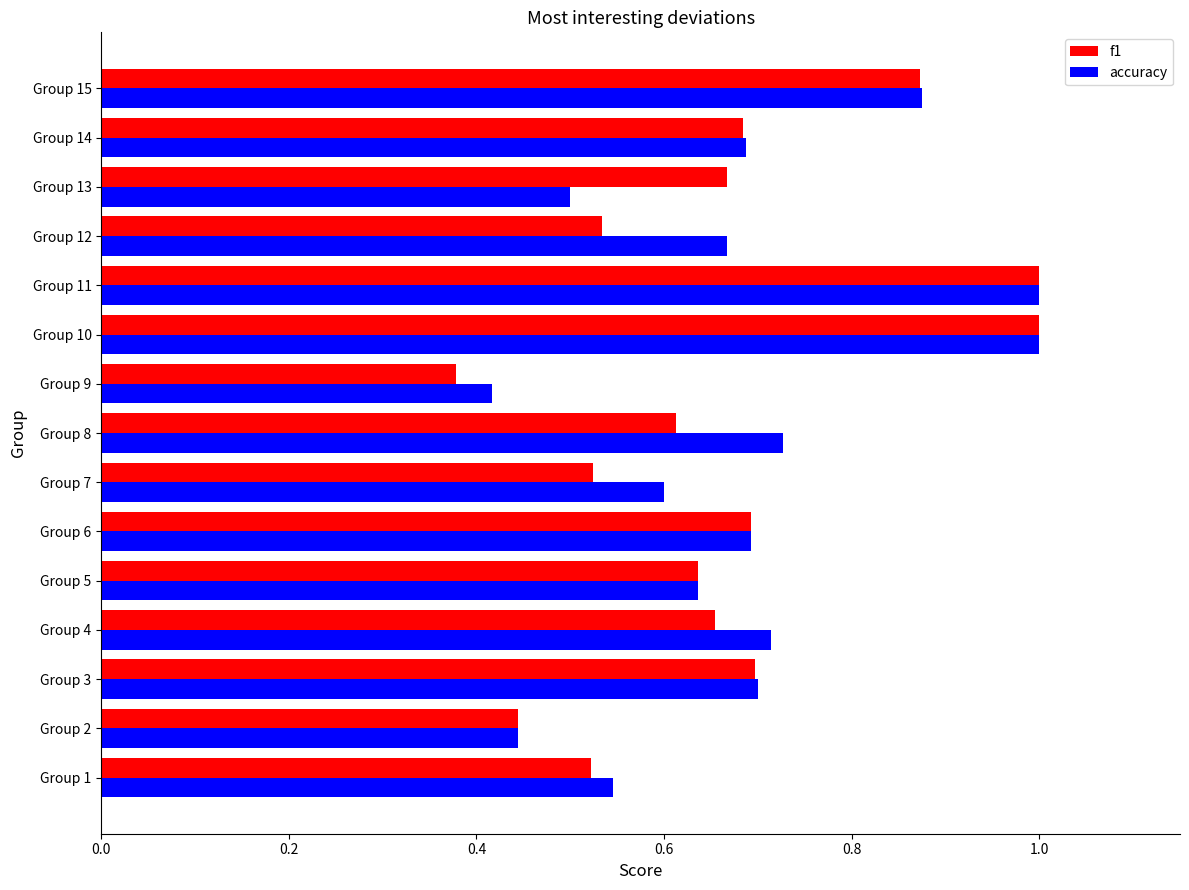

At which label is accuracy closest to 0?

Group 9